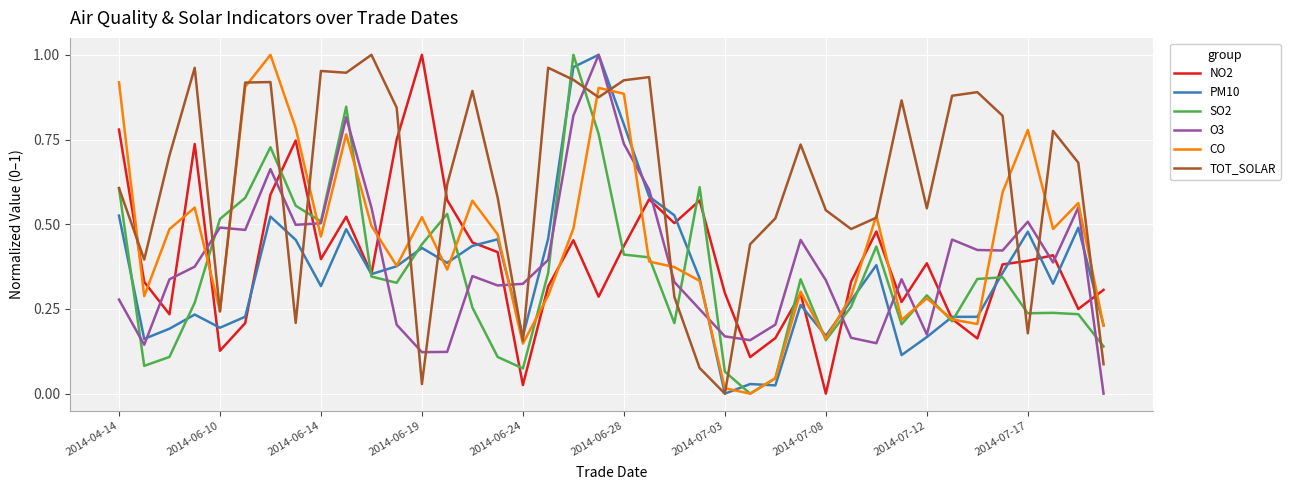

After their last crossing, which series has the higher values: O3 or CO?

CO